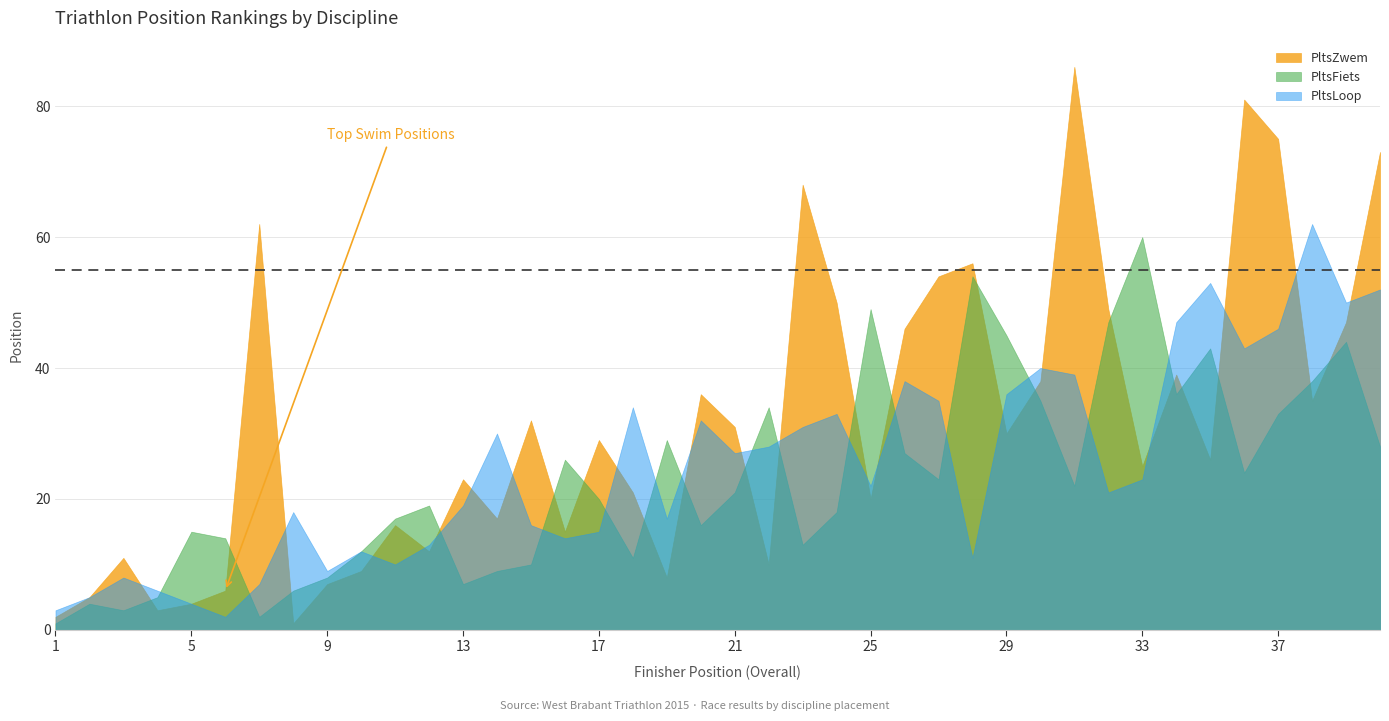

List the series in order of their peak value, lowest first.

PltsFiets, PltsLoop, PltsZwem